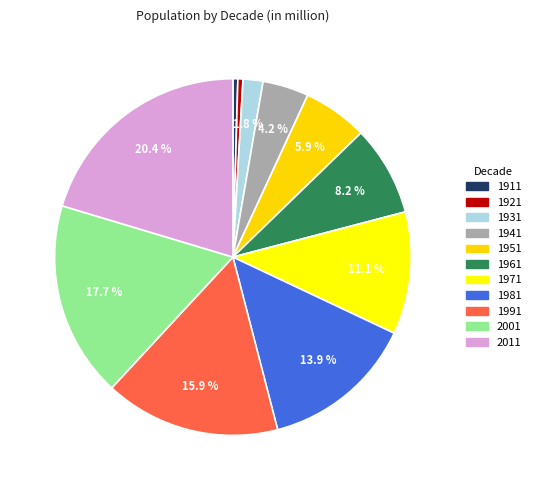

Which has a higher value, 1911 or 1951?

1951